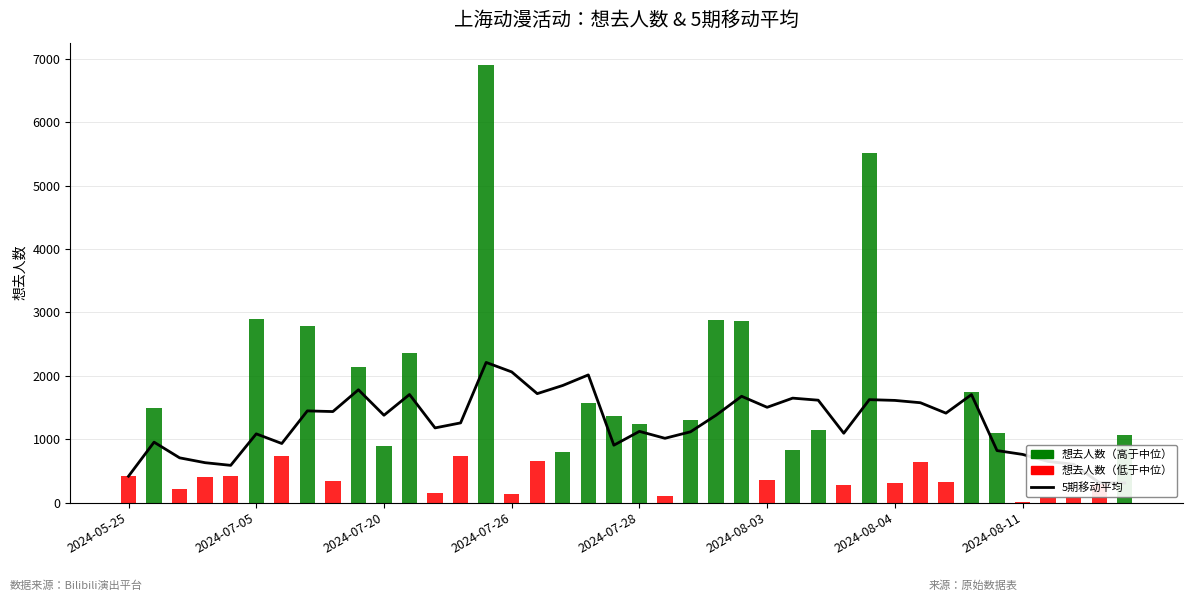

What is the change in value from 11 to 26?

-57.6